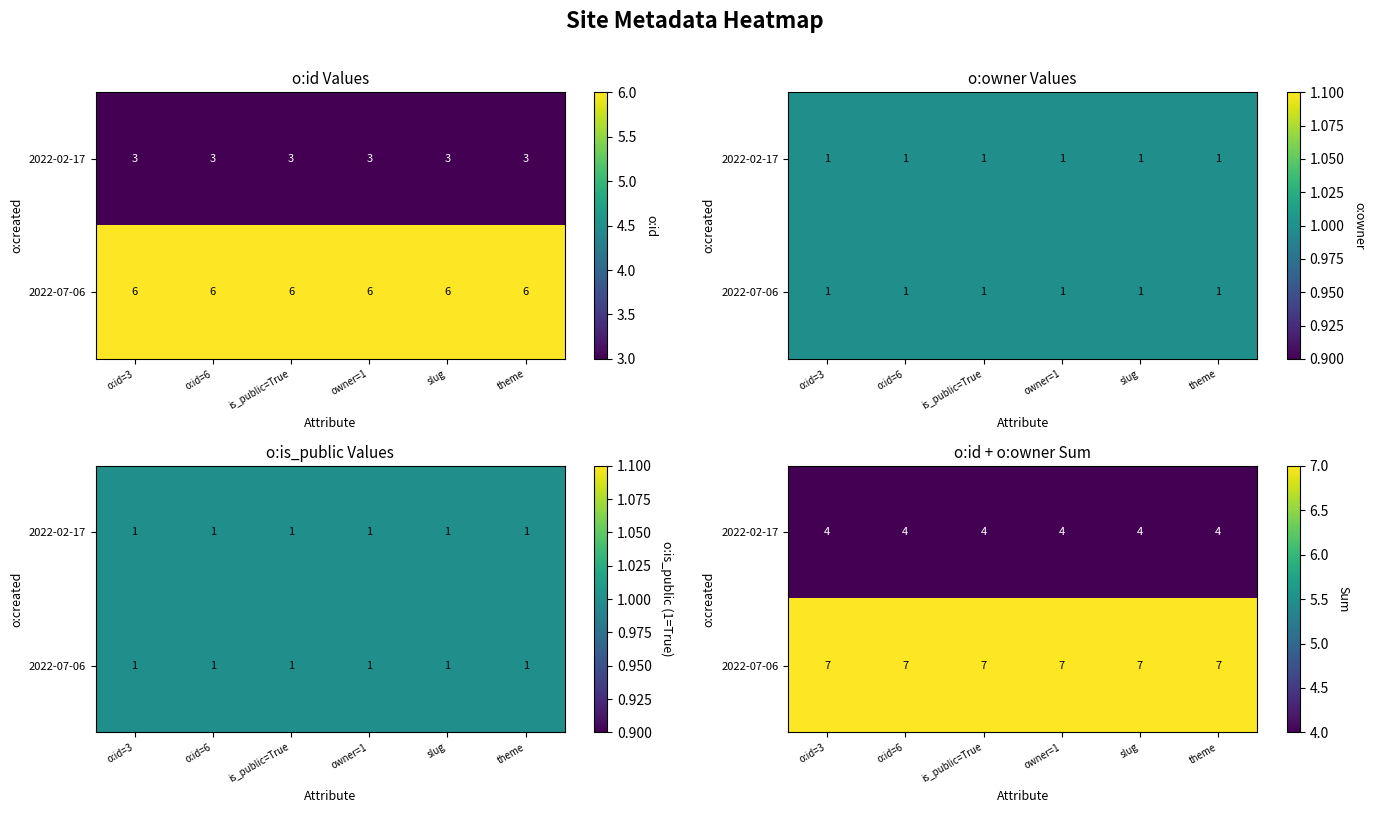

What is the sum of all 2022-07-06 values?

42